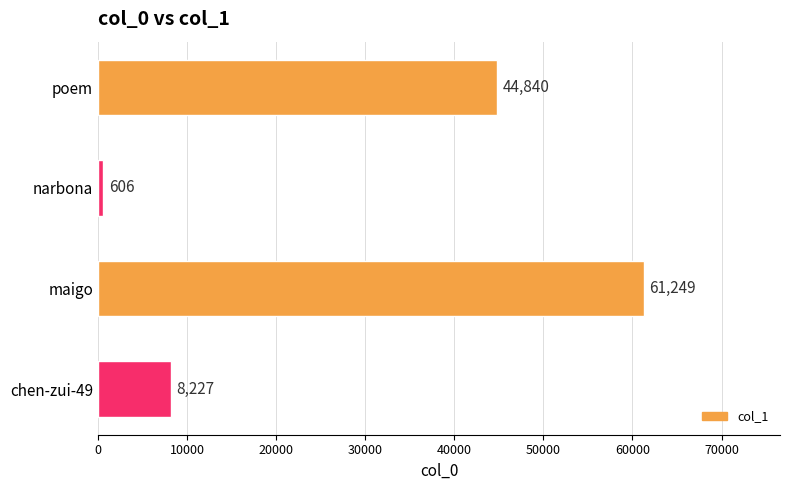

Where is the data nearest to the value 30927?

poem